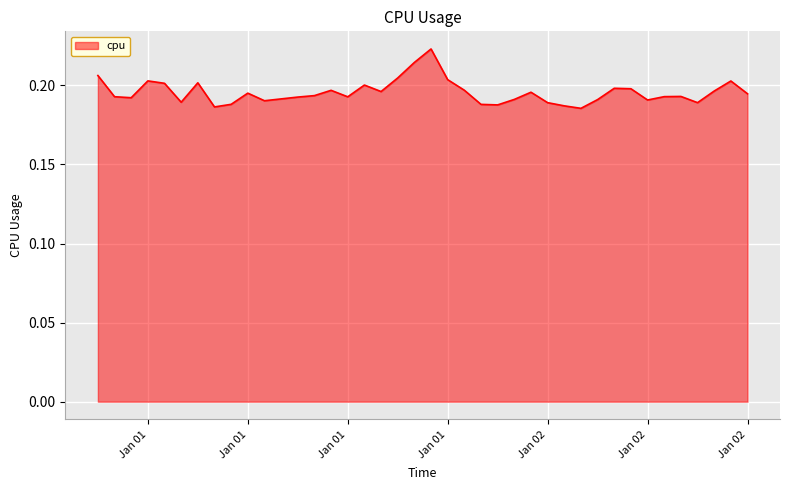

List the labels in order of value, largest first.

2017-01-01 20:00:00, 2017-01-01 19:00:00, 2017-01-01 00:00:00, 2017-01-01 18:00:00, 2017-01-01 21:00:00, 2017-01-01 03:00:00, 2017-01-02 14:00:00, 2017-01-01 06:00:00, 2017-01-01 04:00:00, 2017-01-01 16:00:00, 2017-01-02 07:00:00, 2017-01-02 08:00:00, 2017-01-01 22:00:00, 2017-01-01 14:00:00, 2017-01-02 13:00:00, 2017-01-01 17:00:00, 2017-01-02 02:00:00, 2017-01-01 09:00:00, 2017-01-02 15:00:00, 2017-01-01 13:00:00, 2017-01-02 11:00:00, 2017-01-02 10:00:00, 2017-01-01 01:00:00, 2017-01-01 15:00:00, 2017-01-01 12:00:00, 2017-01-01 02:00:00, 2017-01-01 11:00:00, 2017-01-02 01:00:00, 2017-01-02 06:00:00, 2017-01-02 09:00:00, 2017-01-01 10:00:00, 2017-01-01 05:00:00, 2017-01-02 12:00:00, 2017-01-02 03:00:00, 2017-01-01 08:00:00, 2017-01-01 23:00:00, 2017-01-02 00:00:00, 2017-01-02 04:00:00, 2017-01-01 07:00:00, 2017-01-02 05:00:00